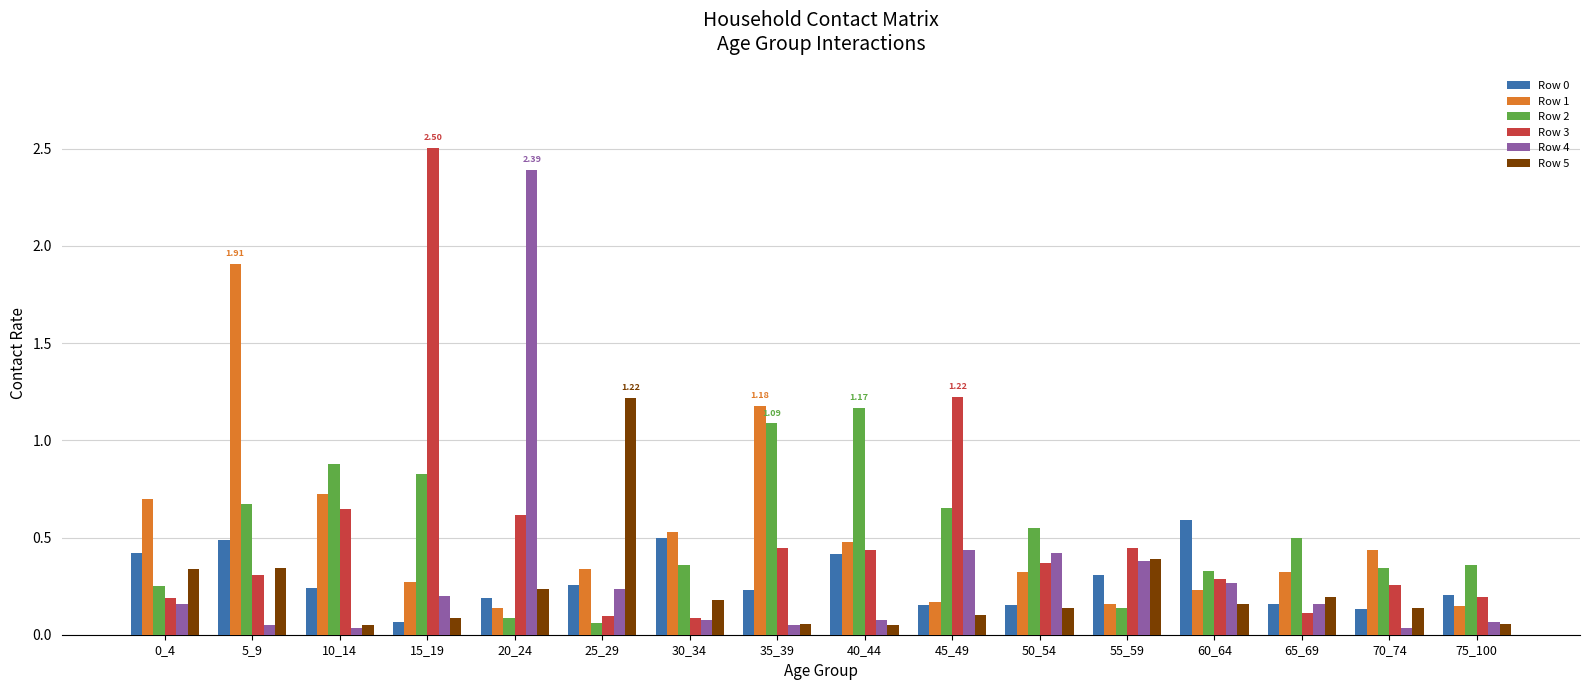

What is the difference between the maximum and minimum values in the Row 4 series?

2.4